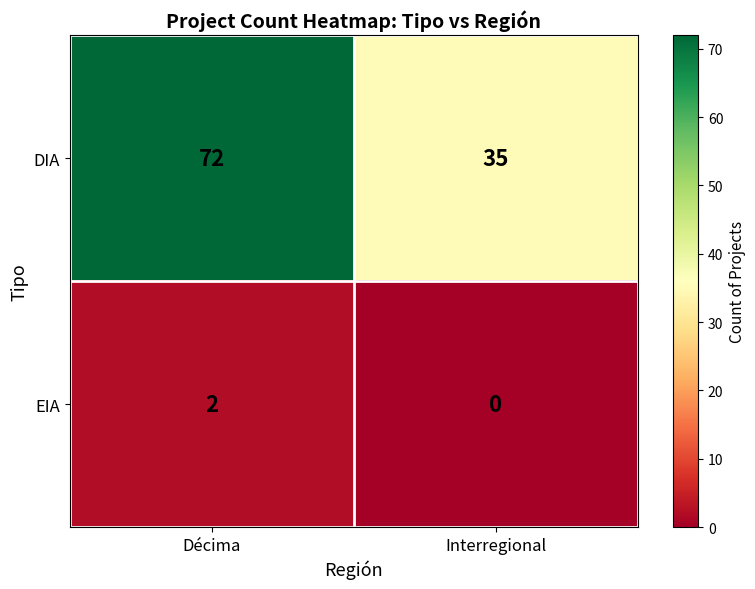

Reading left to right, transcribe all the data shown in this chart.

DIA: Décima=72	Interregional=35
EIA: Décima=2	Interregional=0